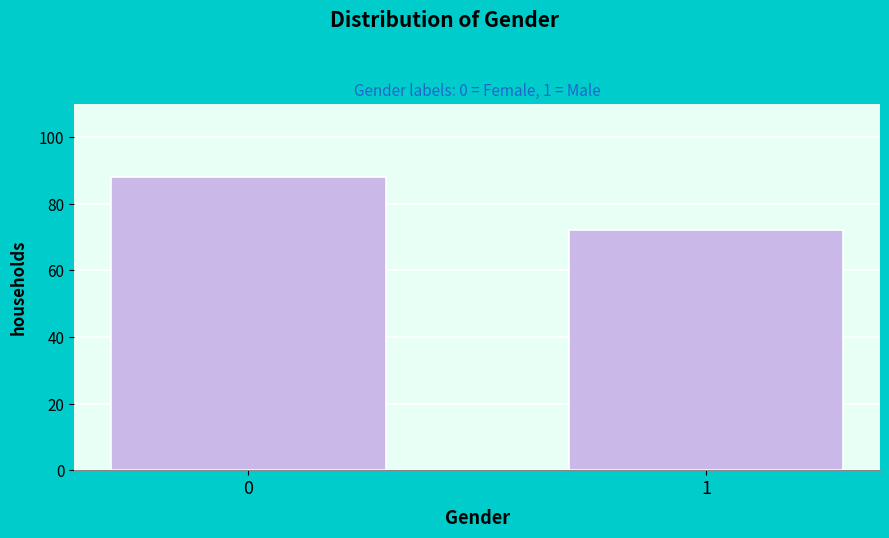

Reading right to left, transcribe all the data shown in this chart.

72	88